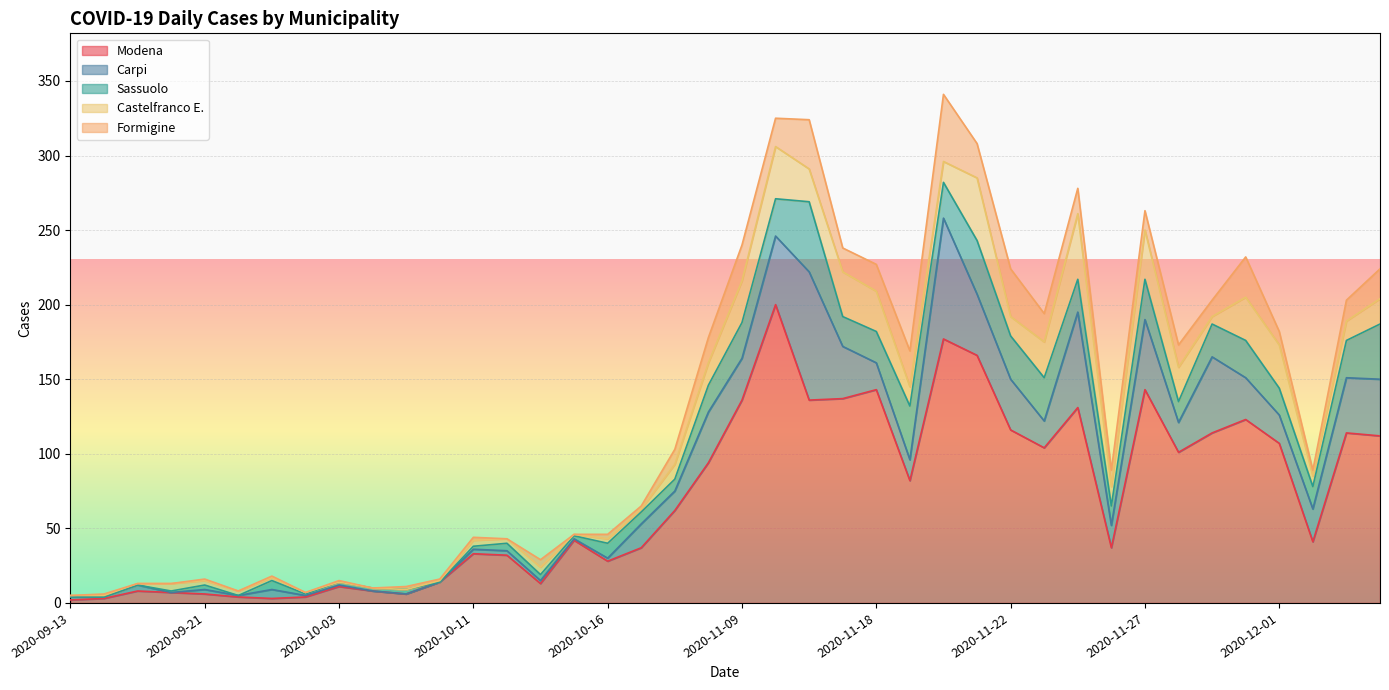

What is the difference between the highest and lowest values at 2020-11-22?

103